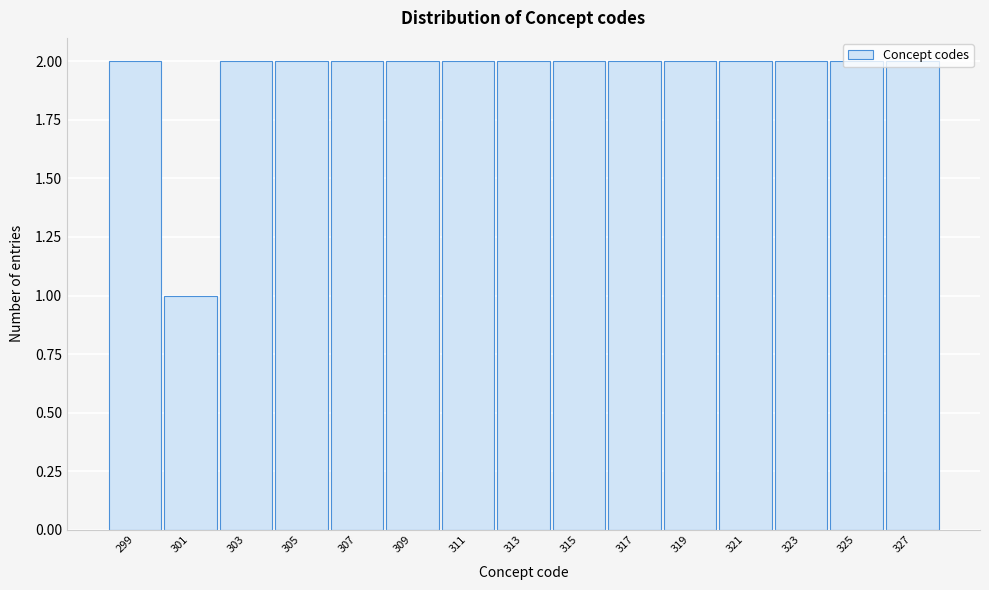

The chart shows a value of 2 at 321. True or false?

True